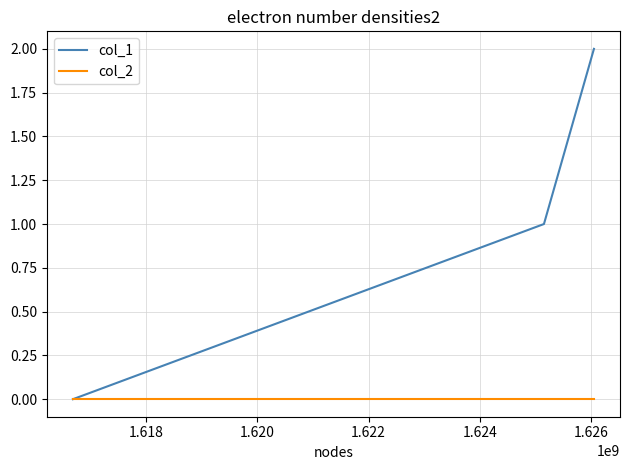

Does the chart display data point markers on the line(s)?

No